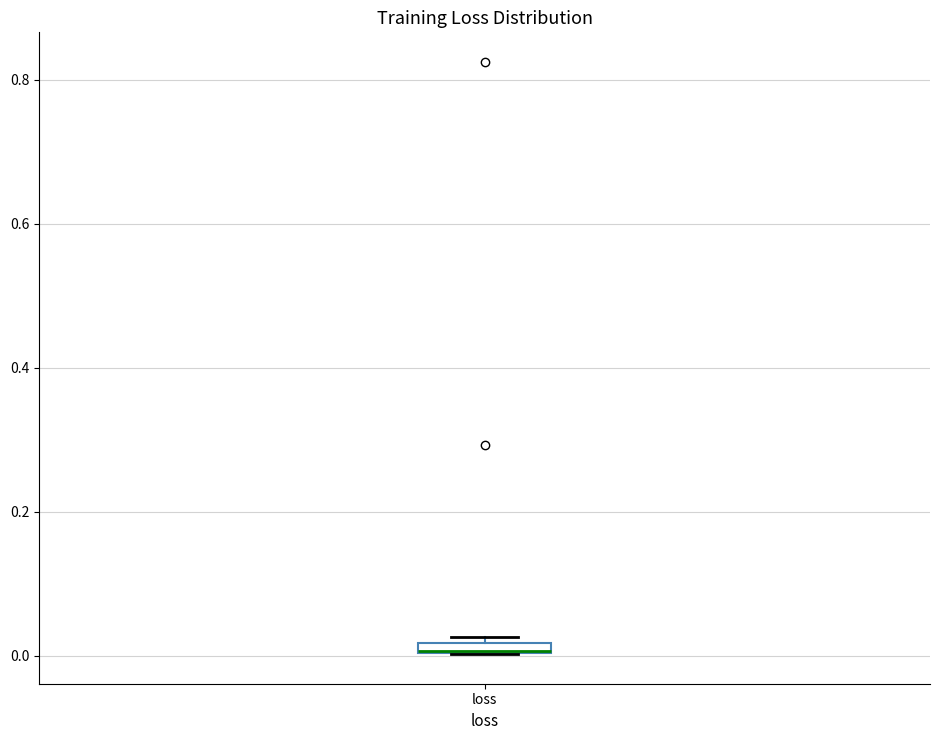

Where is the lower edge of the box for loss on the y-axis? The values are not printed on the chart, so give them approximately, as read against the axis.

0.00